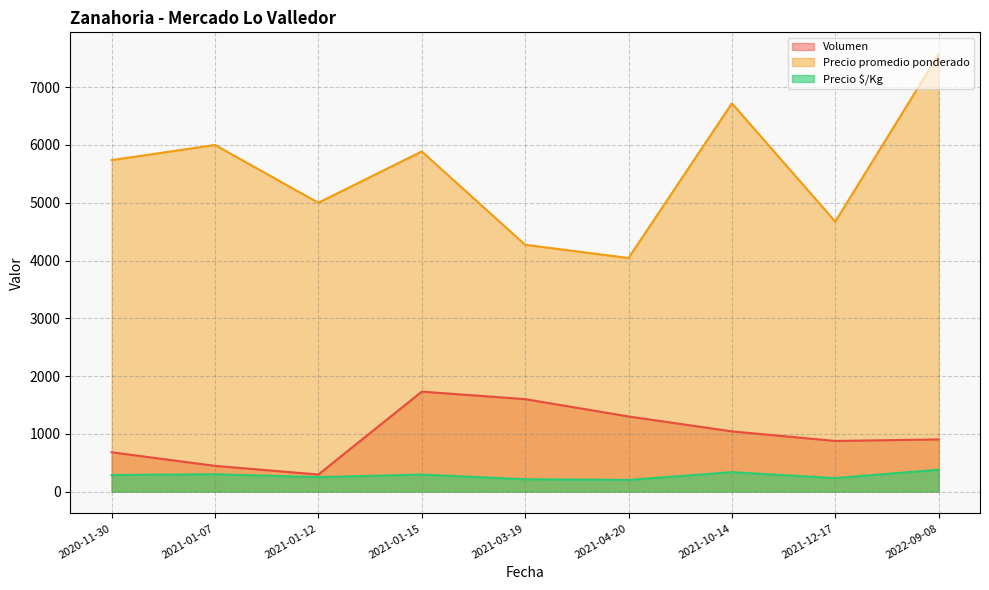

Which series changed the most between 2021-12-17 and 2022-09-08?

Precio promedio ponderado